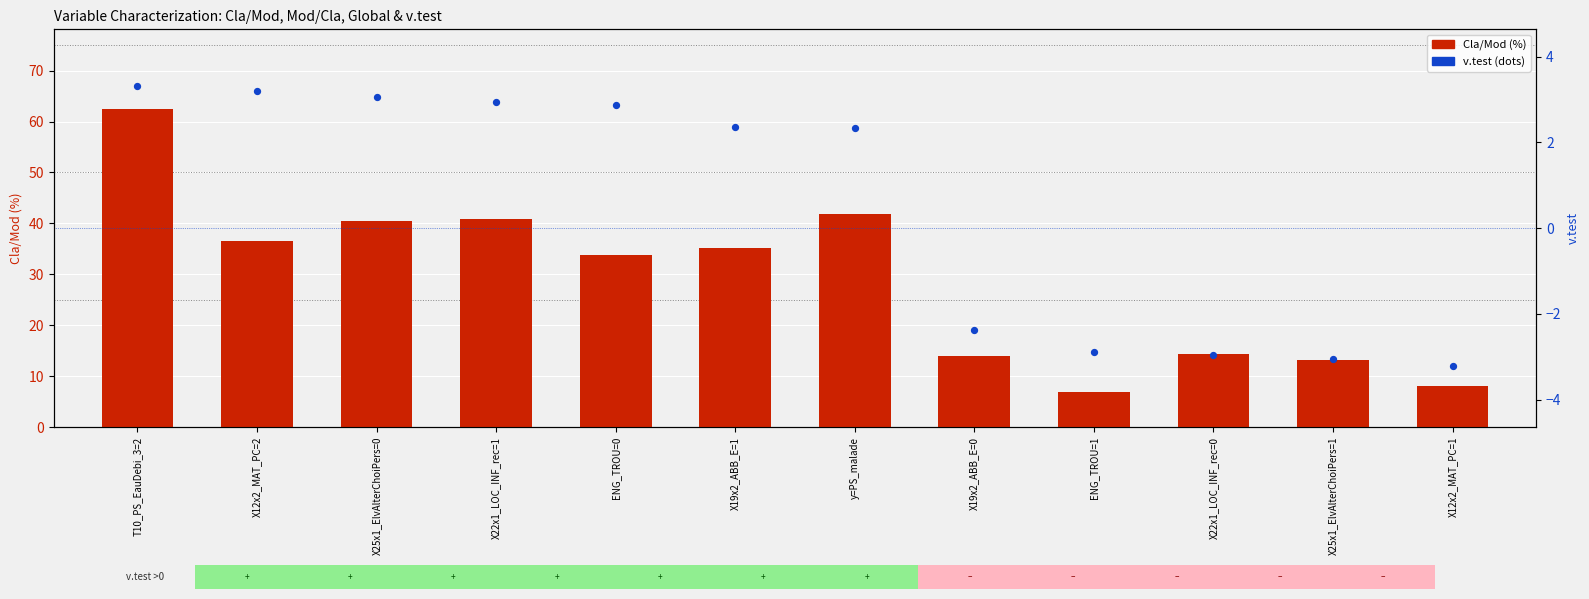

Is the value of v.test at X12x2_MAT_PC=1 greater than the value of Cla/Mod at ENG_TROU=1?

No